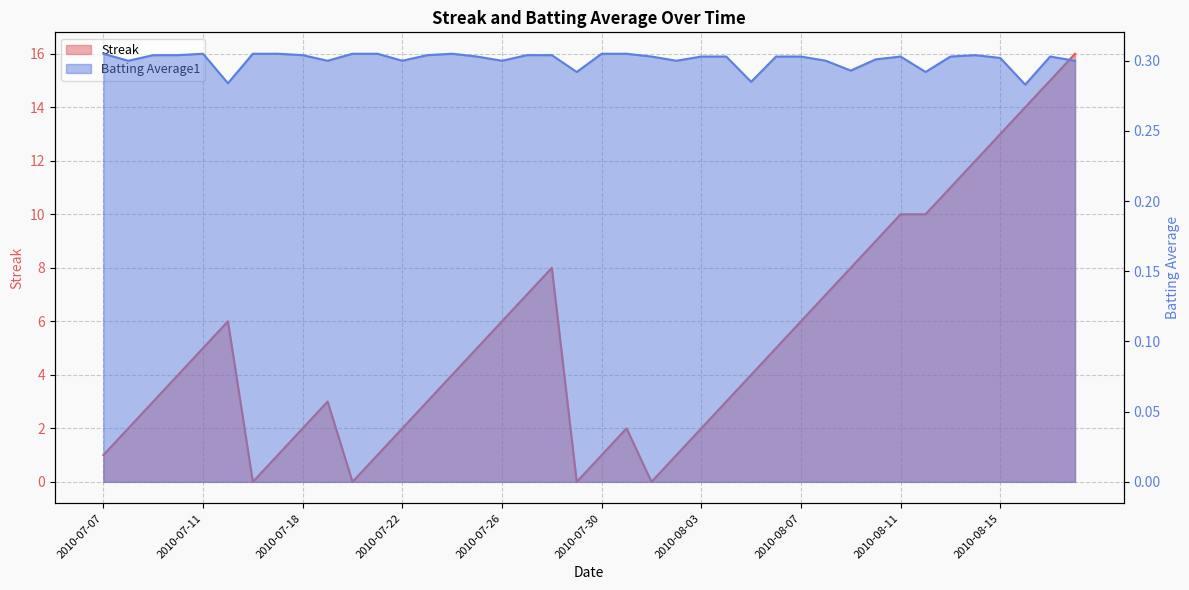

At how many categories does at least one series exceed 9?

8